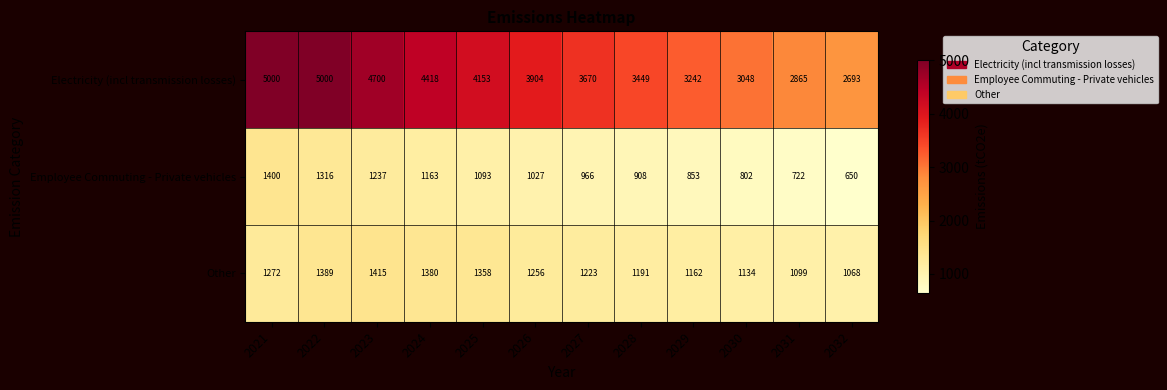

Rank the series by their maximum value, from highest to lowest.

Electricity (incl transmission losses), Other, Employee Commuting - Private vehicles